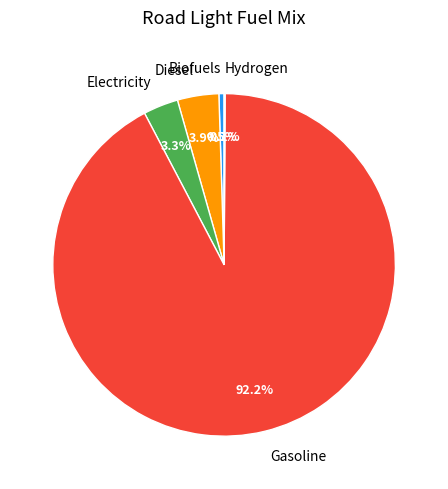

Which has a higher value, Biofuels or Gasoline?

Gasoline